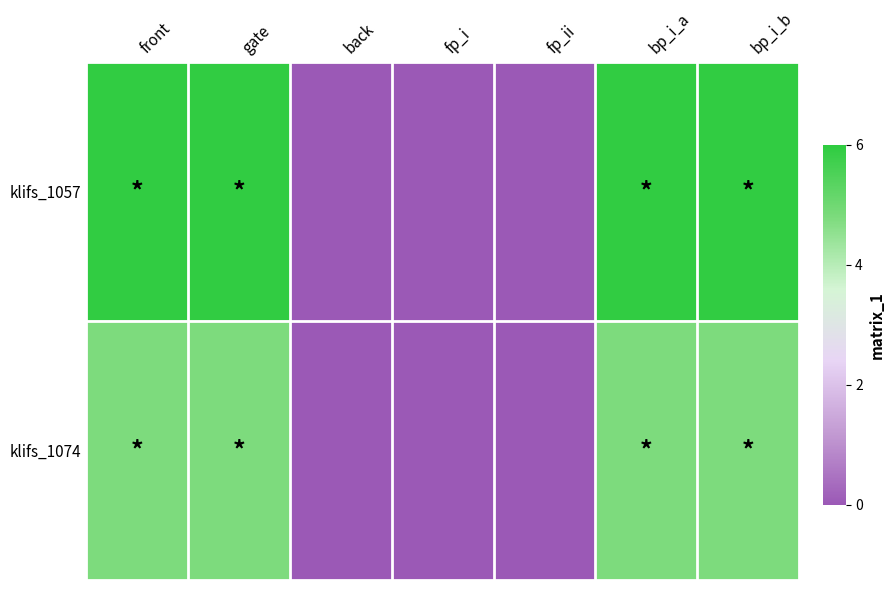

Rank the series at bp_i_a from lowest to highest value.

klifs_1074, klifs_1057